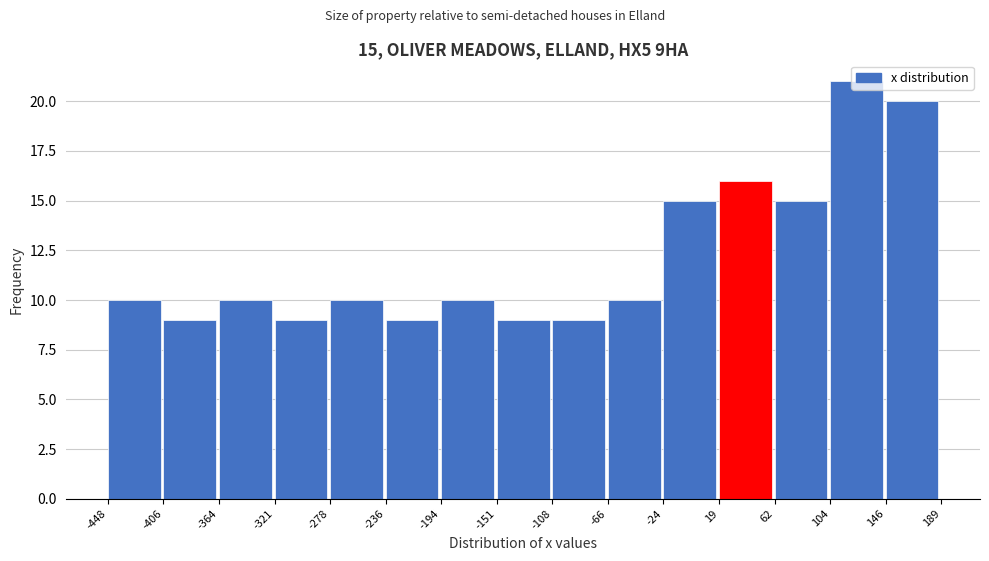

Which range on the x-axis has the tallest bar?

104 to 146